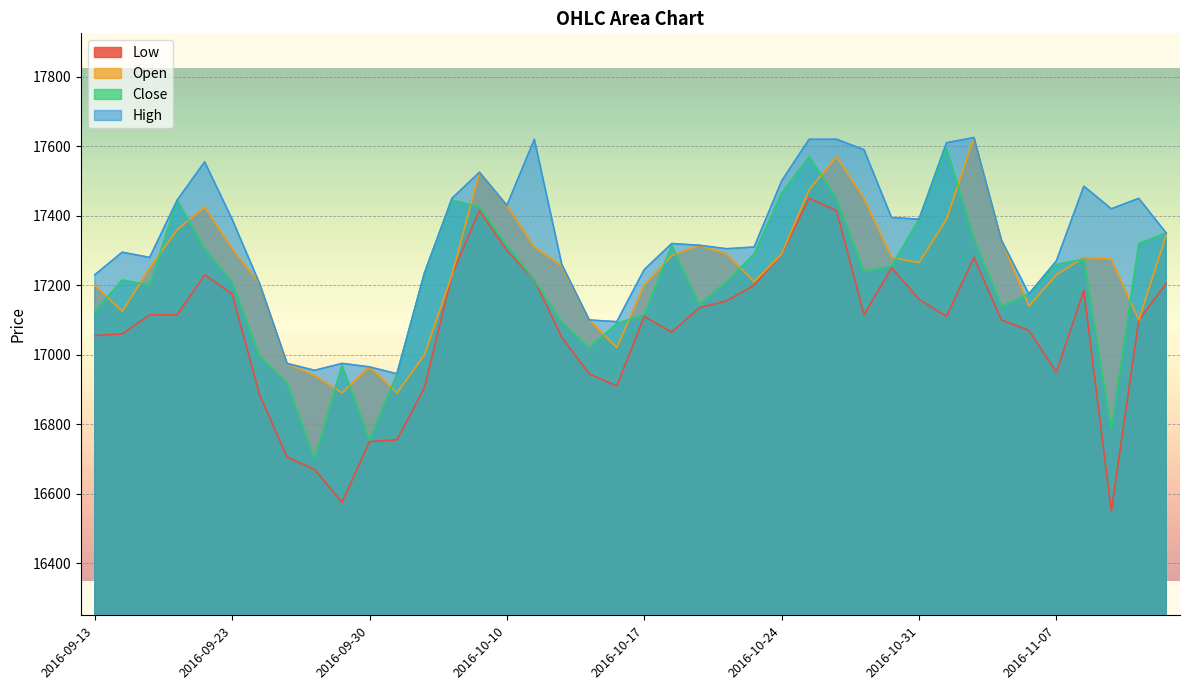

What are all the series names shown in the legend?

Low, Open, Close, High